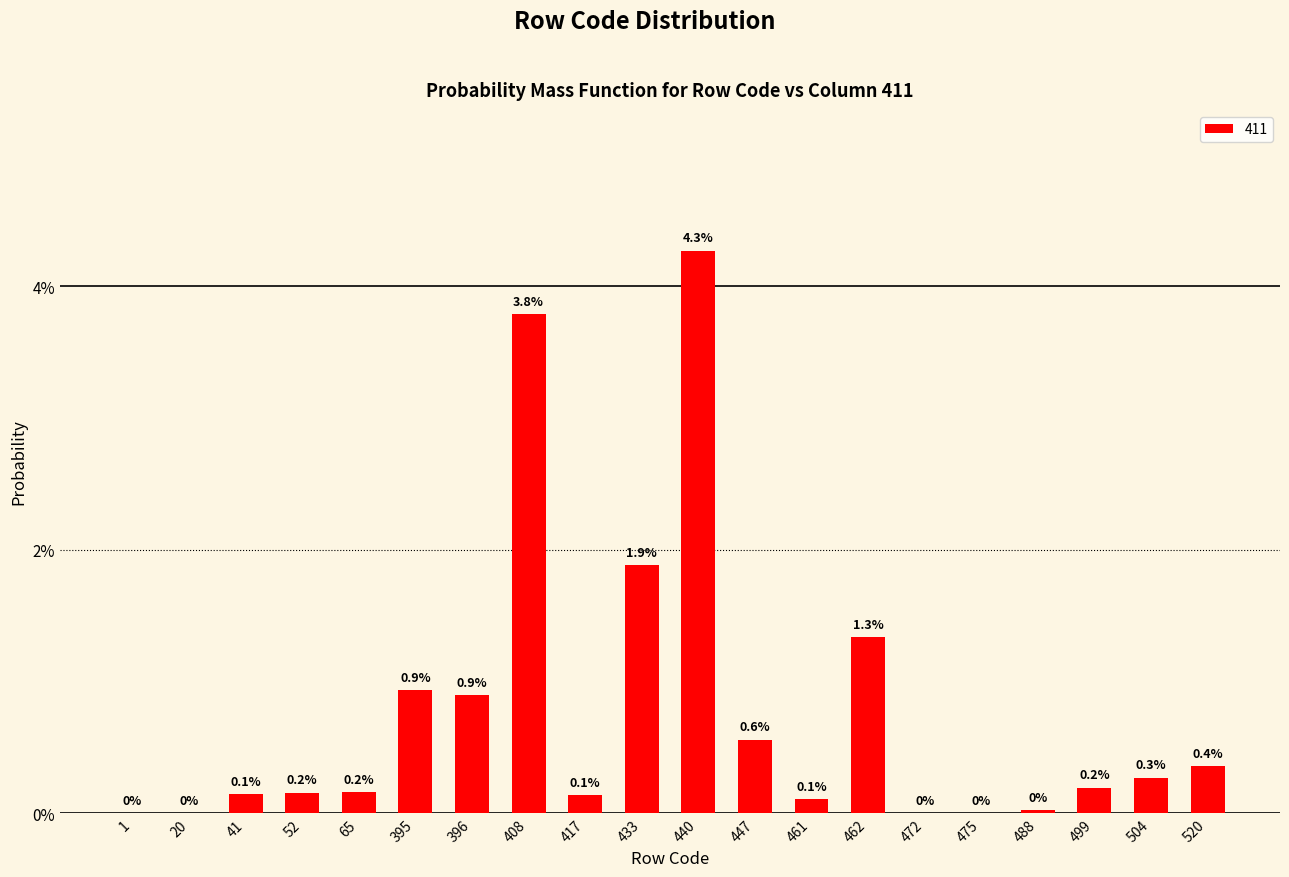

At which category does the chart reach its minimum across all series?

472